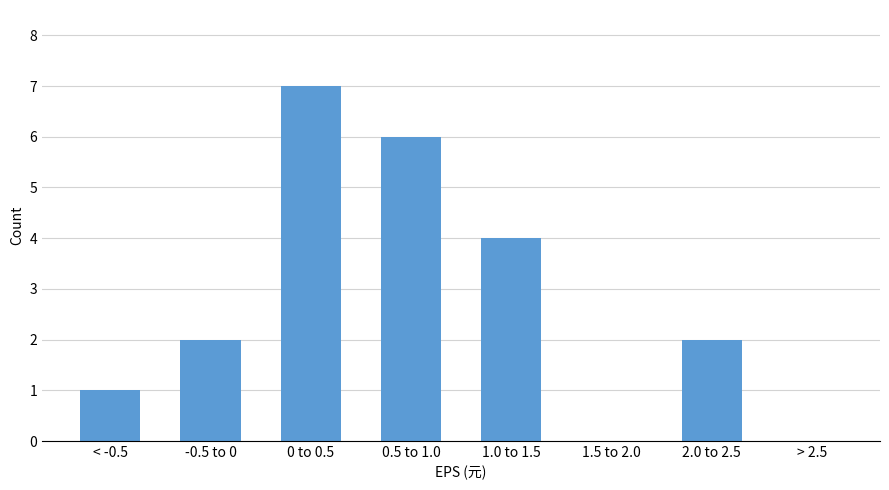

Reading right to left, extract all data points from this chart.

> 2.5=0	2.0 to 2.5=2	1.5 to 2.0=0	1.0 to 1.5=4	0.5 to 1.0=6	0 to 0.5=7	-0.5 to 0=2	< -0.5=1